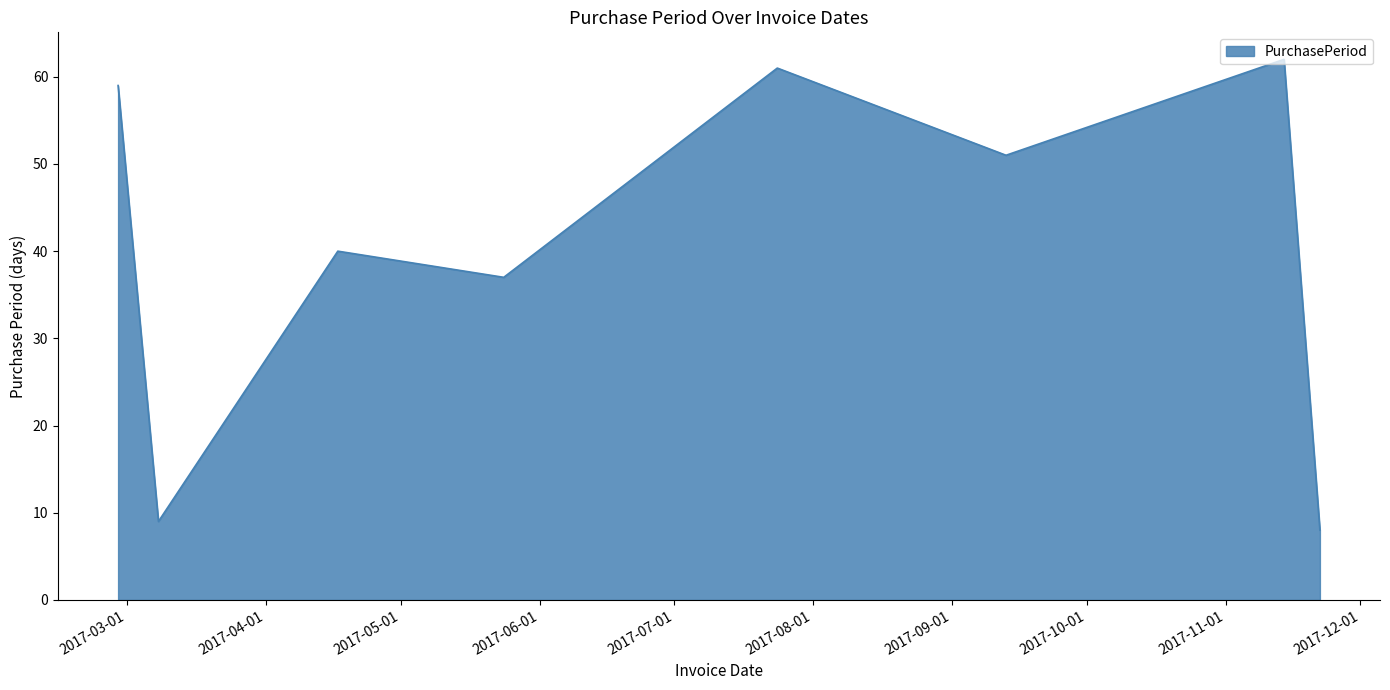

What is the difference between the maximum and minimum values?

54